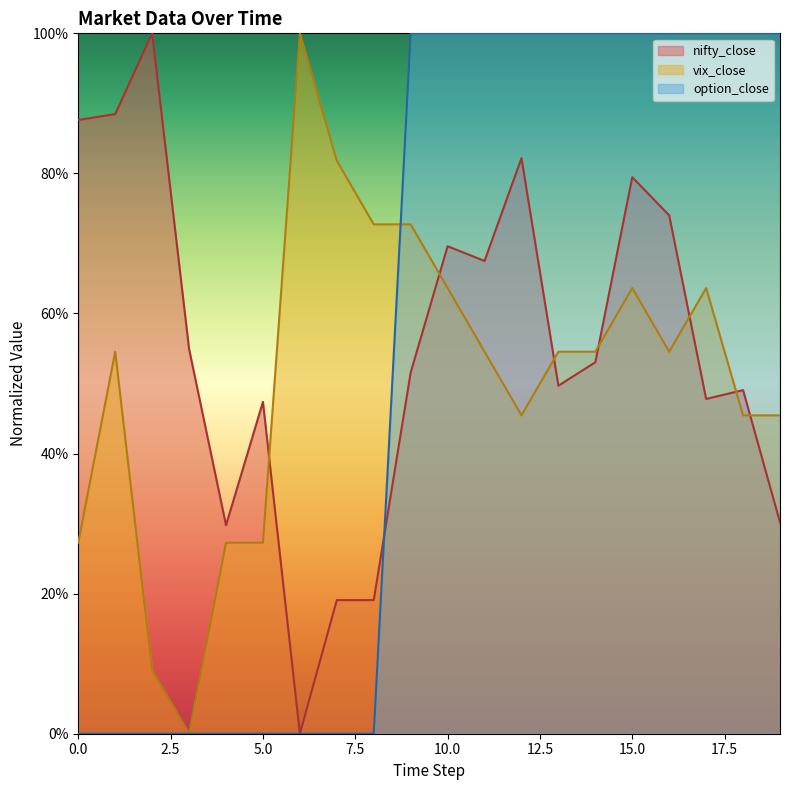

What are all the series names shown in the legend?

nifty_close, vix_close, option_close